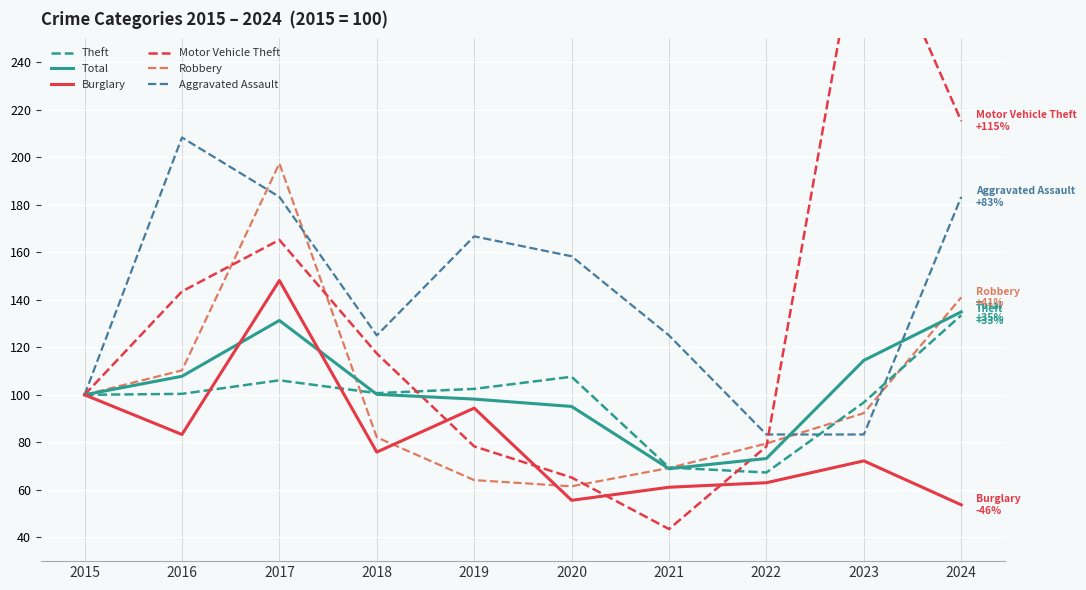

Which series has the largest total across all categories?

Aggravated Assault